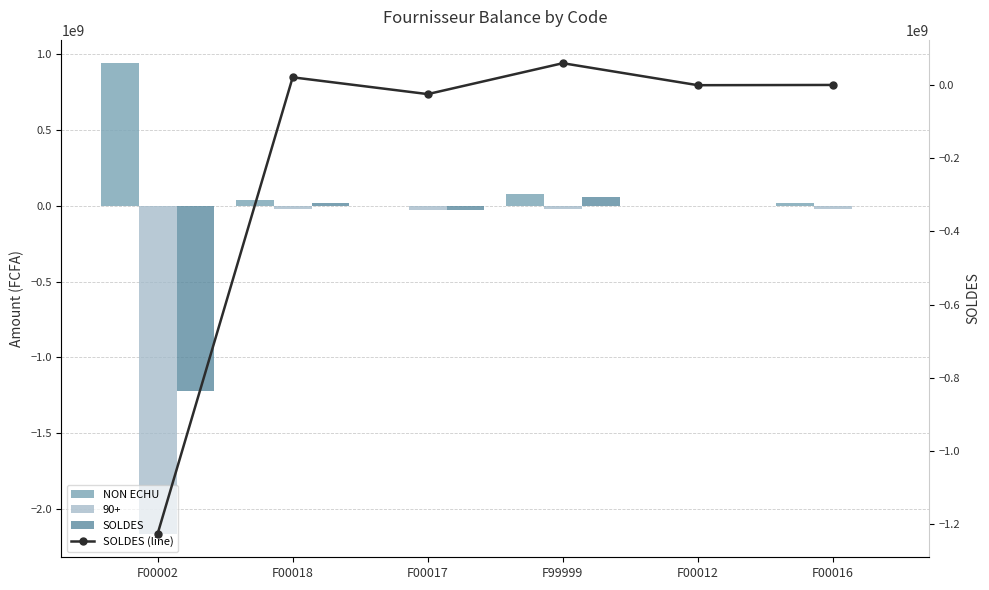

What is the highest value of the NON ECHU series?

941502964.0